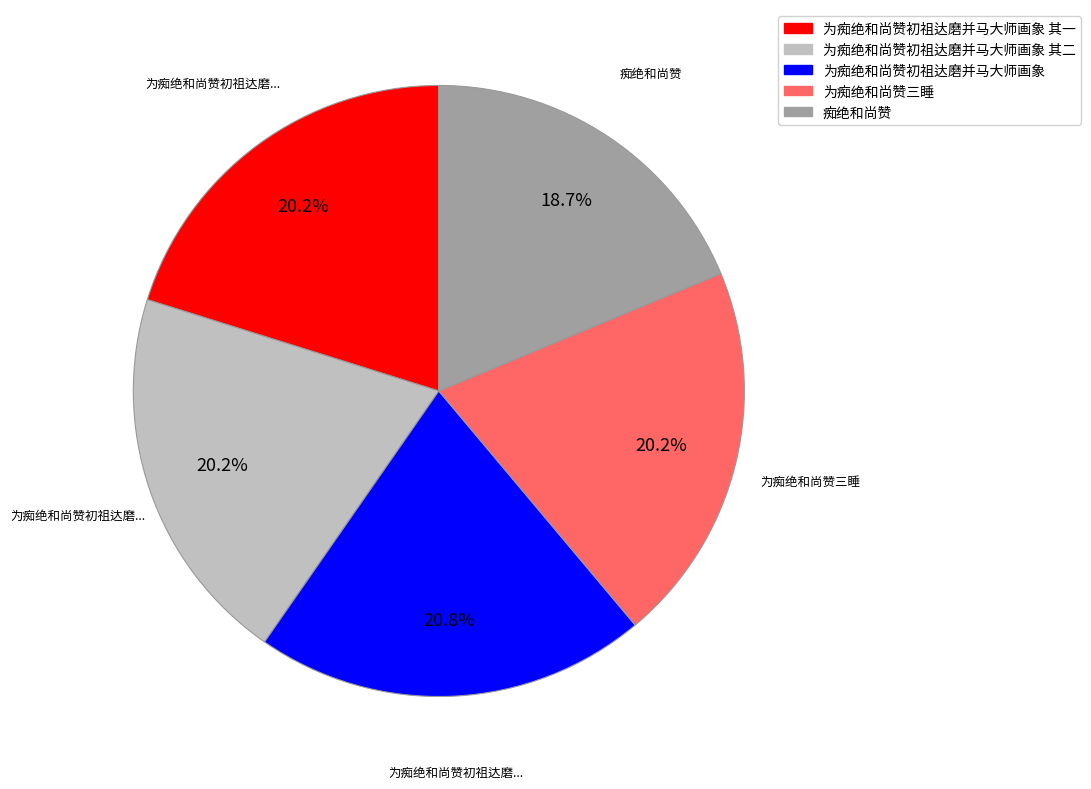

Which slice is the smallest?

痴绝和尚赞